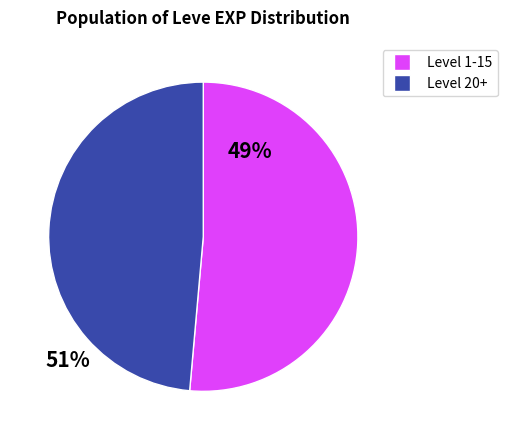

Is there any slice that represents more than half of the pie?

Yes